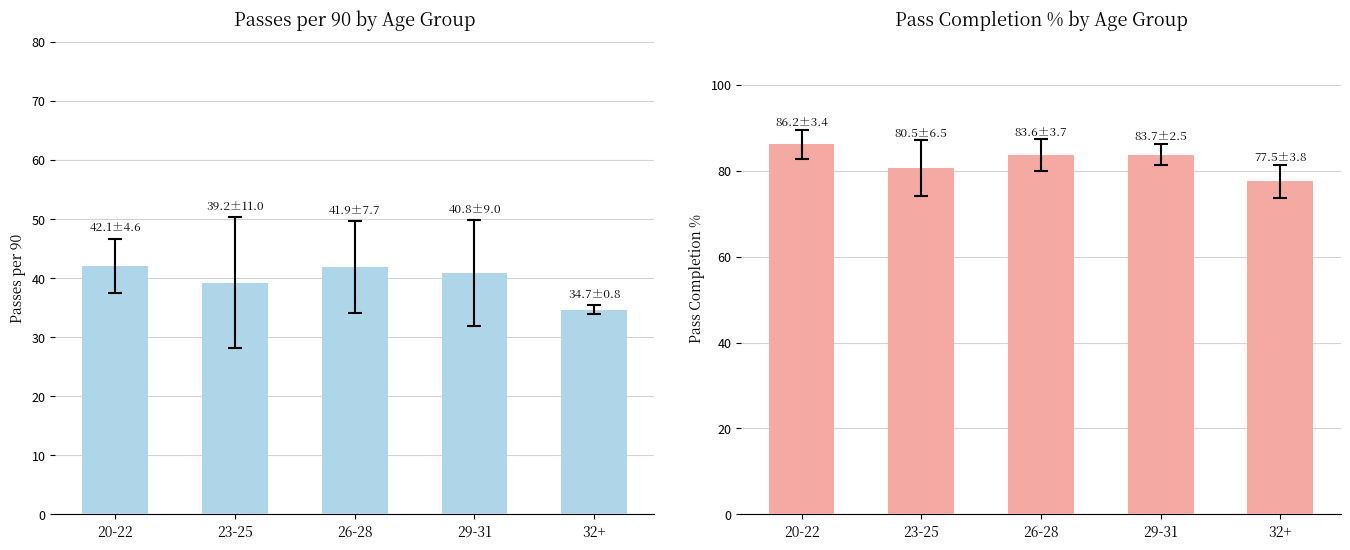

The value of Passes per 90 at 29-31 is 40.8. True or false?

True